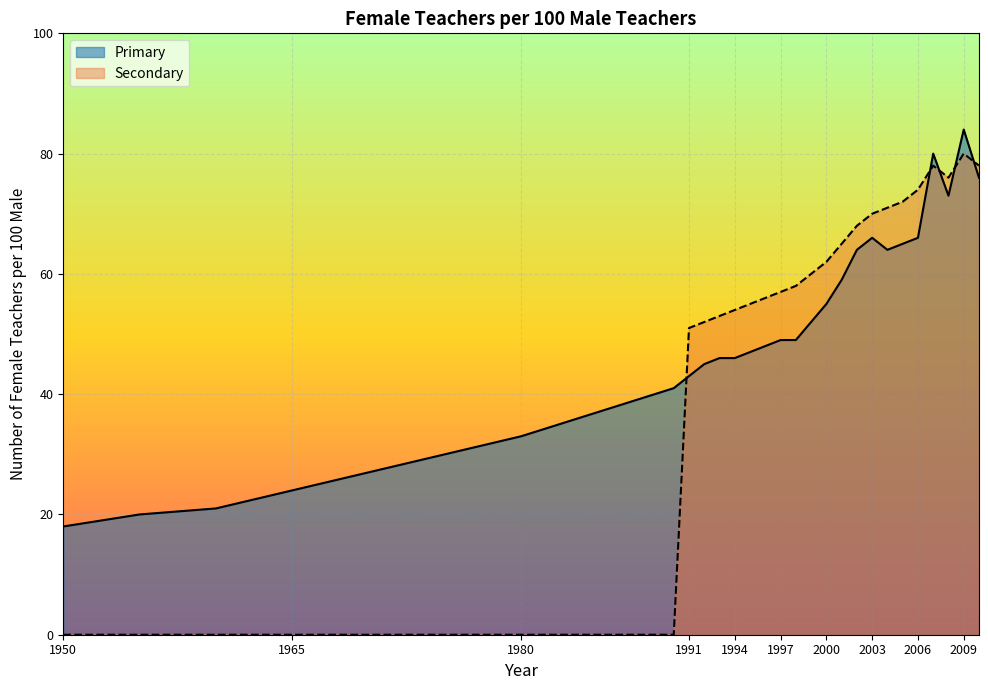

What are all the series names shown in the legend?

Primary, Secondary